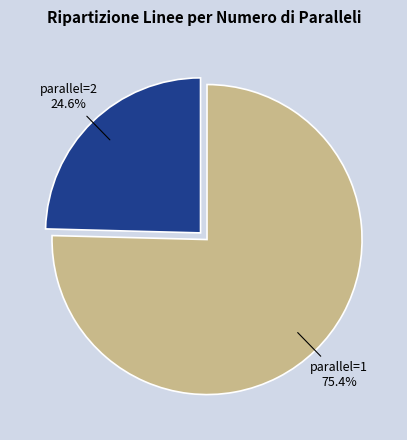

Combined, what portion of the pie is parallel=2 and parallel=1?

100.0%